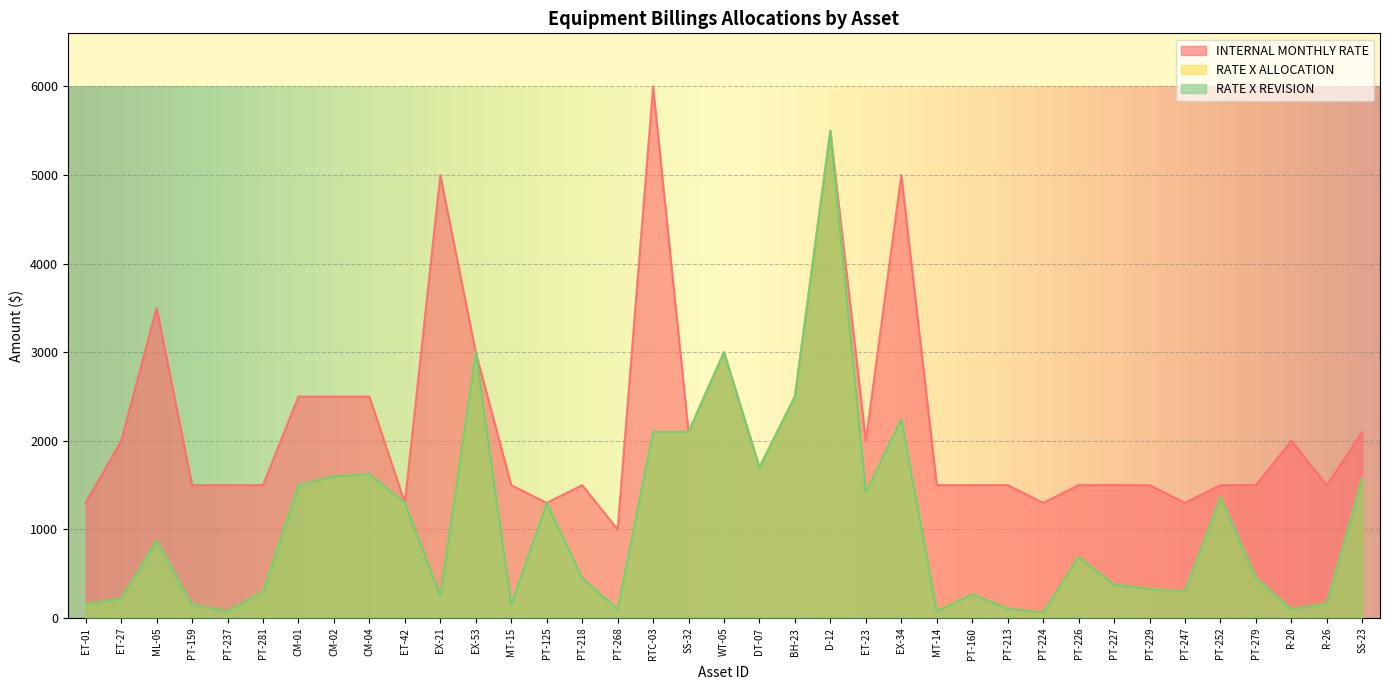

Does the chart display data point markers on the line(s)?

No